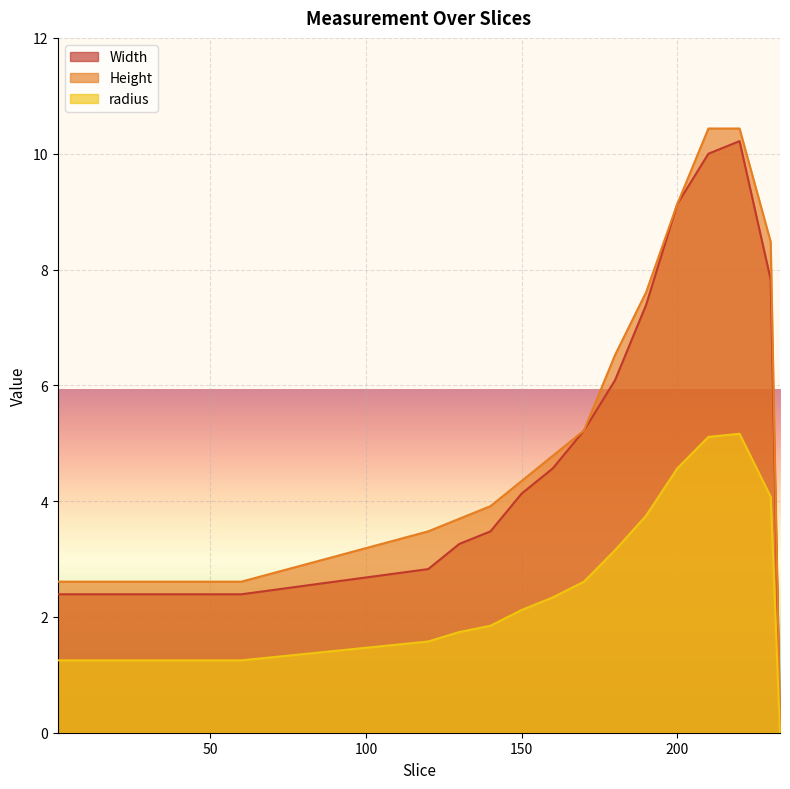

What is the difference between the Height values at 2 and 9?

2.2